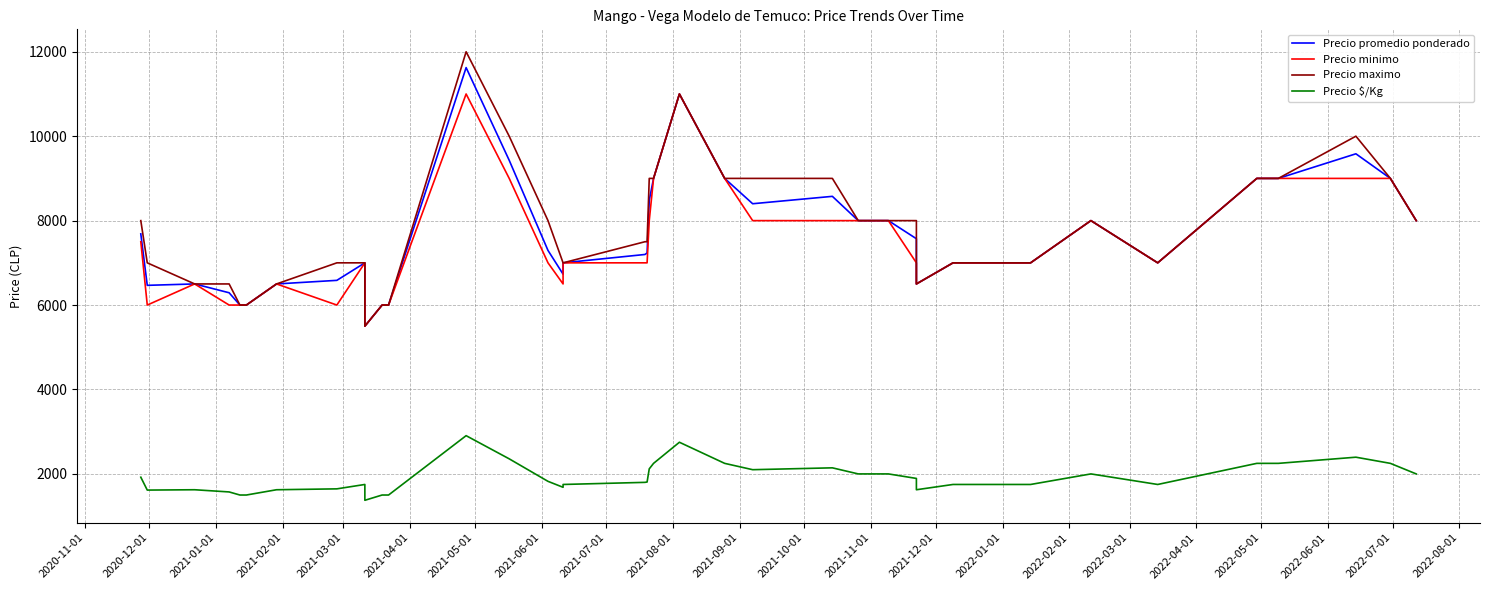

True or false: Precio promedio ponderado and Precio minimo intersect in this chart.

False